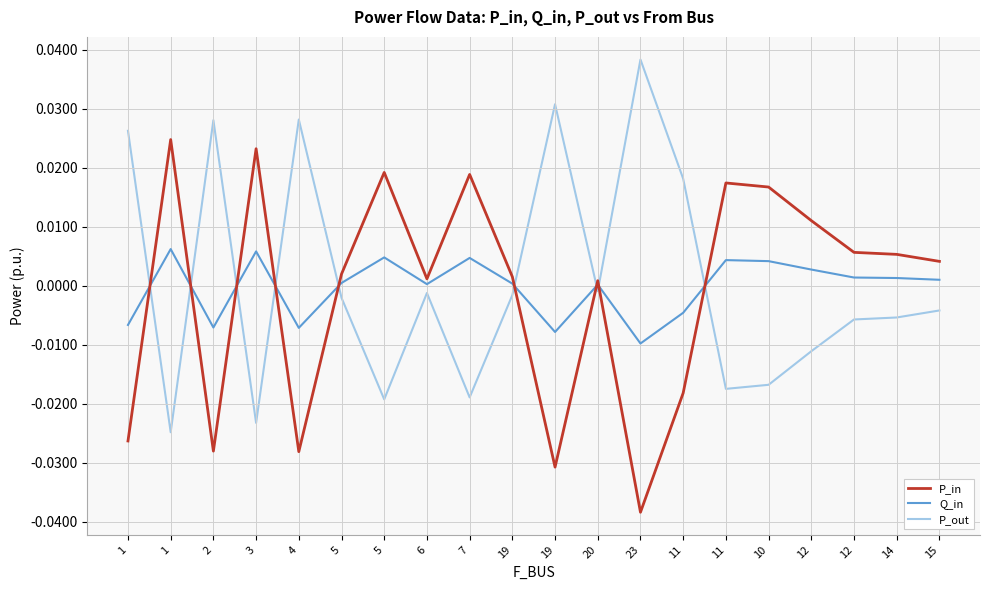

Is this an area chart (filled region under the line)?

No